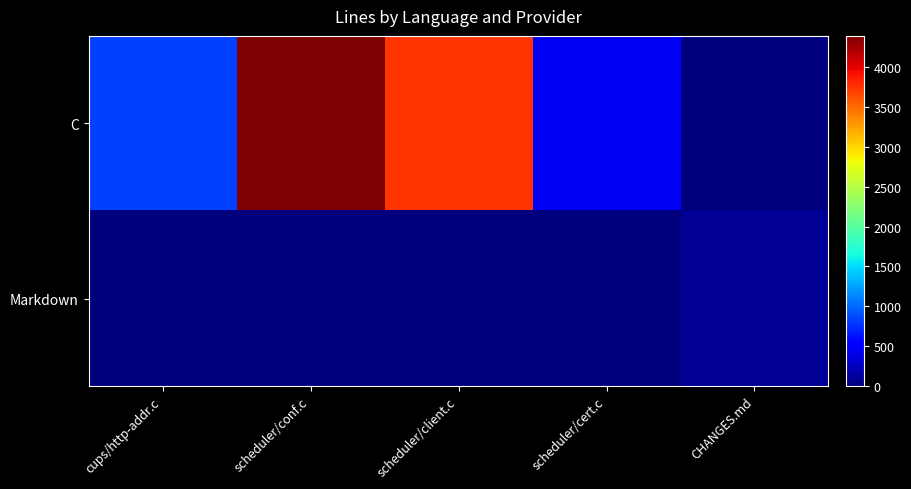

Which has a higher value, scheduler/conf.c or cups/http-addr.c?

scheduler/conf.c